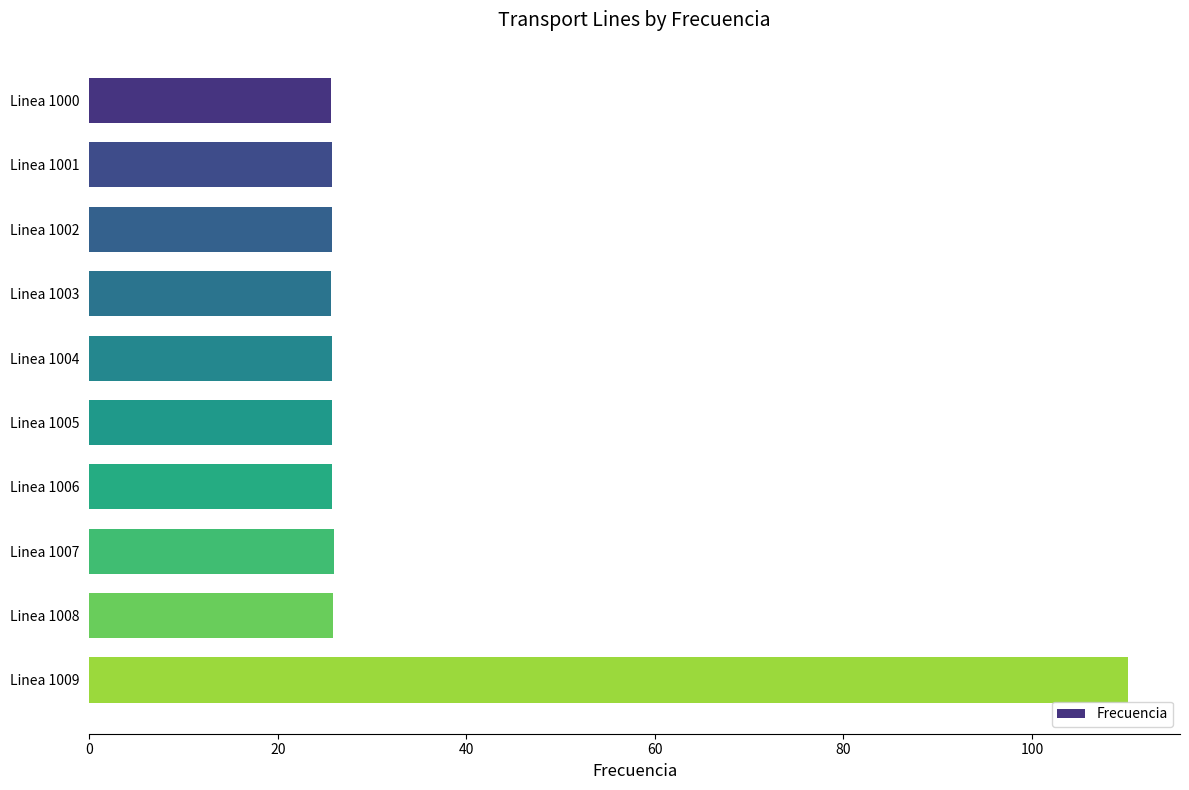

What is the value of the 4th bar from the top?

25.7